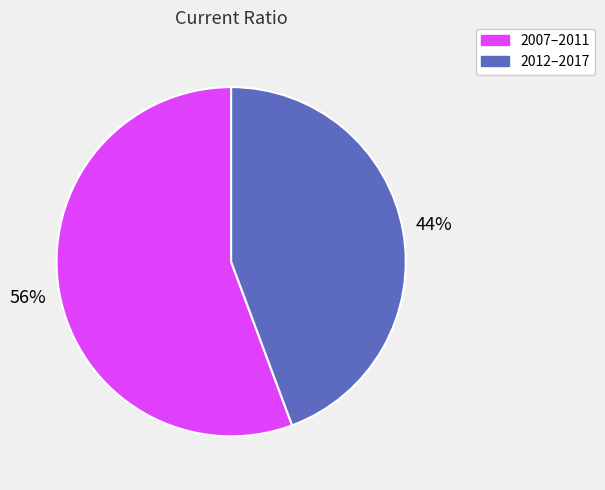

Is there a majority slice in this chart?

Yes